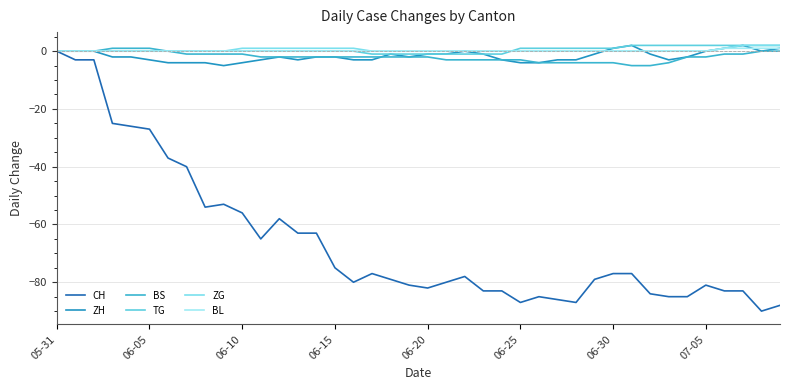

Does the chart display data point markers on the line(s)?

No